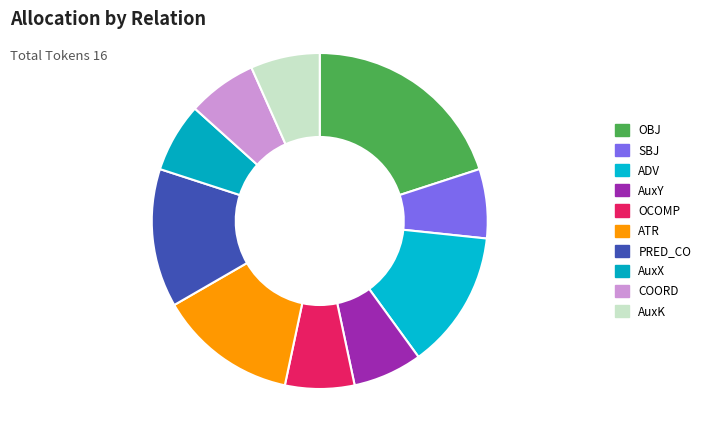

What is the change in value from SBJ to ADV?

+1